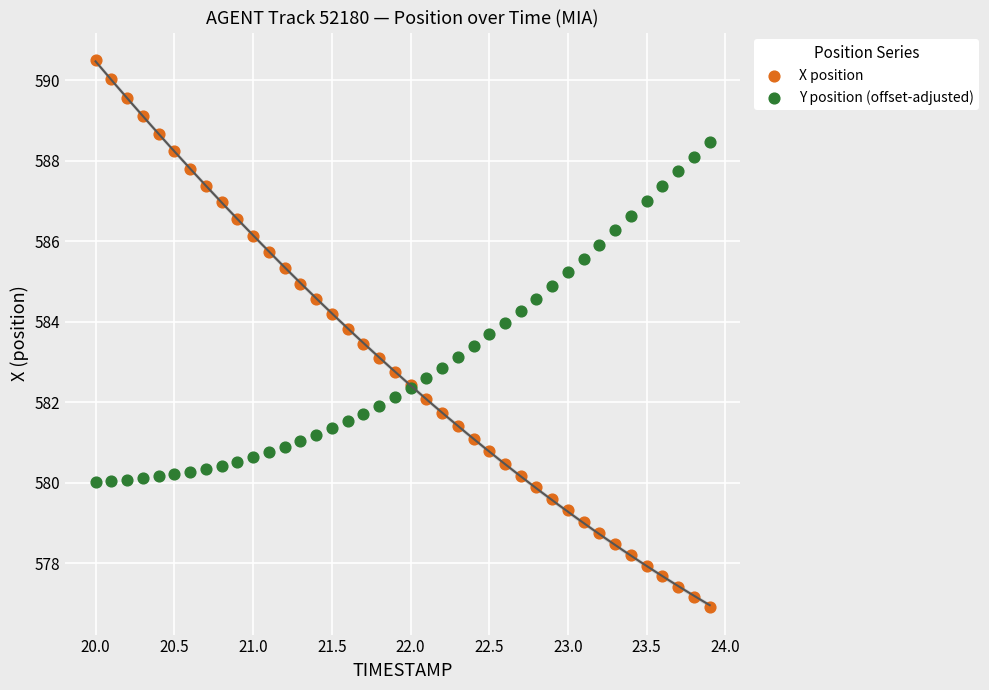

Which series has the largest Y range (max minus min)?

X position